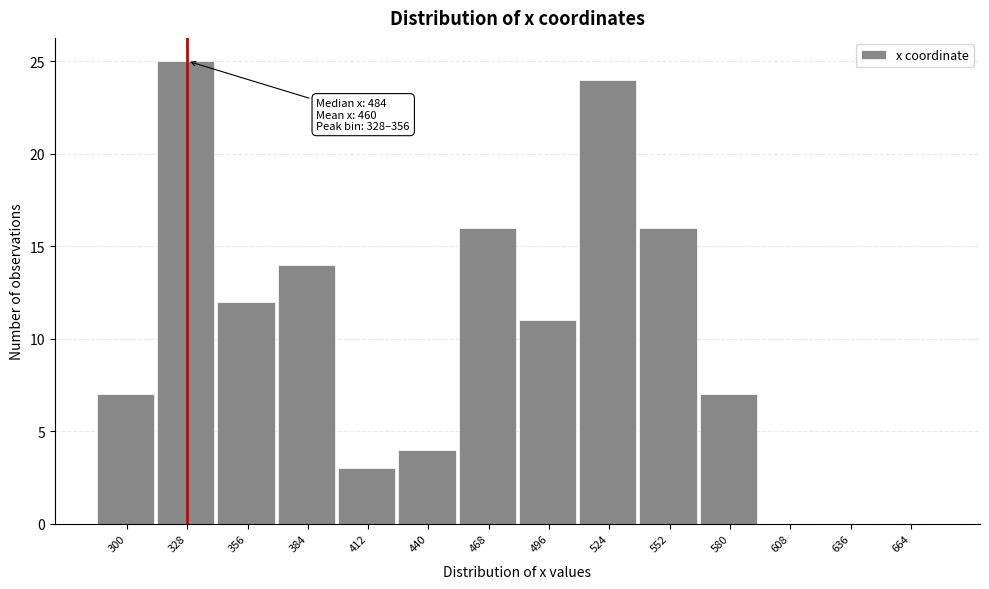

Reading left to right, what are all the values shown in this chart?

300=7	328=25	356=12	384=14	412=3	440=4	468=16	496=11	524=24	552=16	580=7	608=0	636=0	664=0